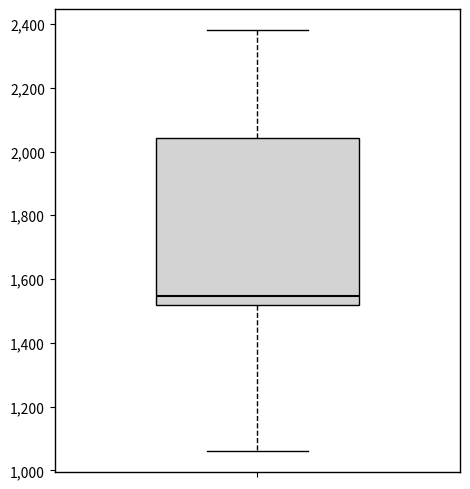

Transcribe this box plot: give where the median line is, the range the box spans, and where the two whiskers end, as read against the y-axis. The values are not printed on the chart, so give them approximately, as read against the axis.

median 1540, box 1520 to 2040, whiskers 1060 to 2380